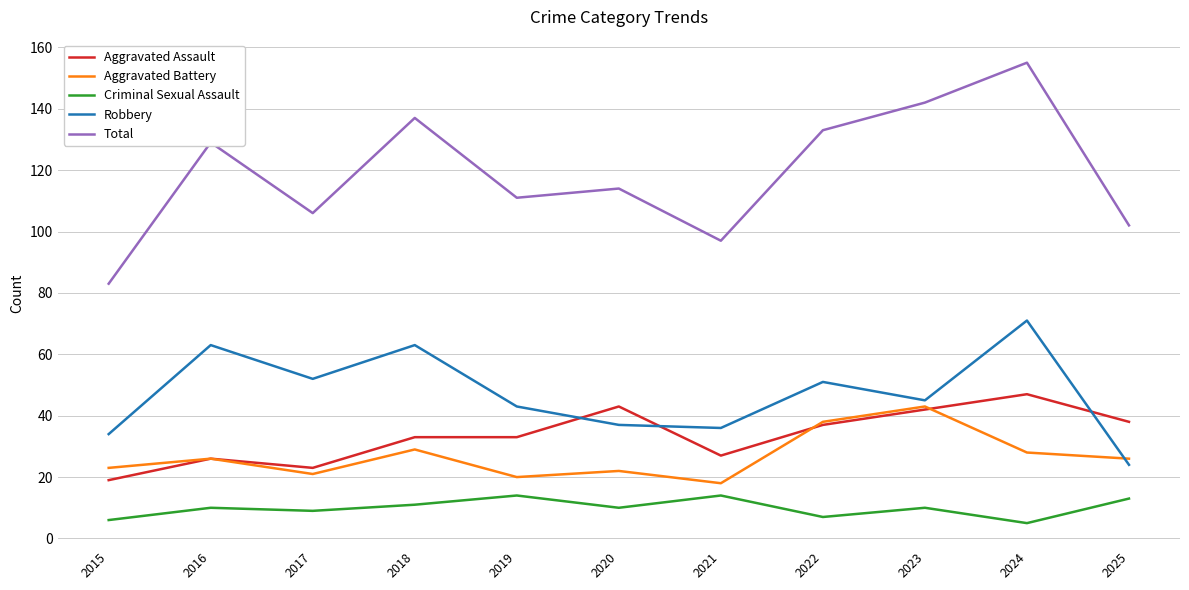

True or false: Aggravated Assault and Total intersect in this chart.

False